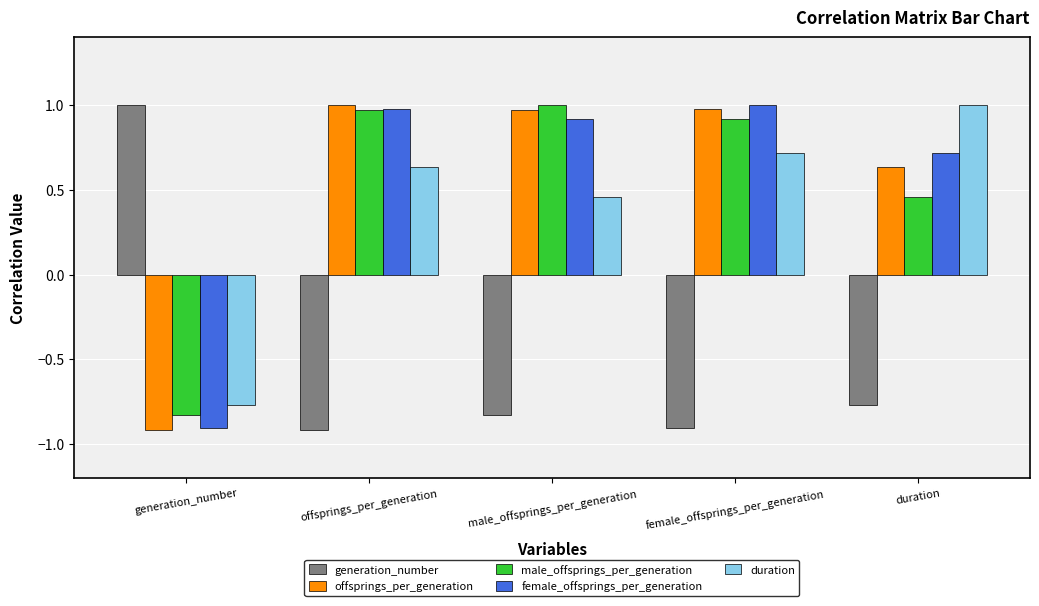

At which label does female_offsprings_per_generation first exceed 0?

offsprings_per_generation